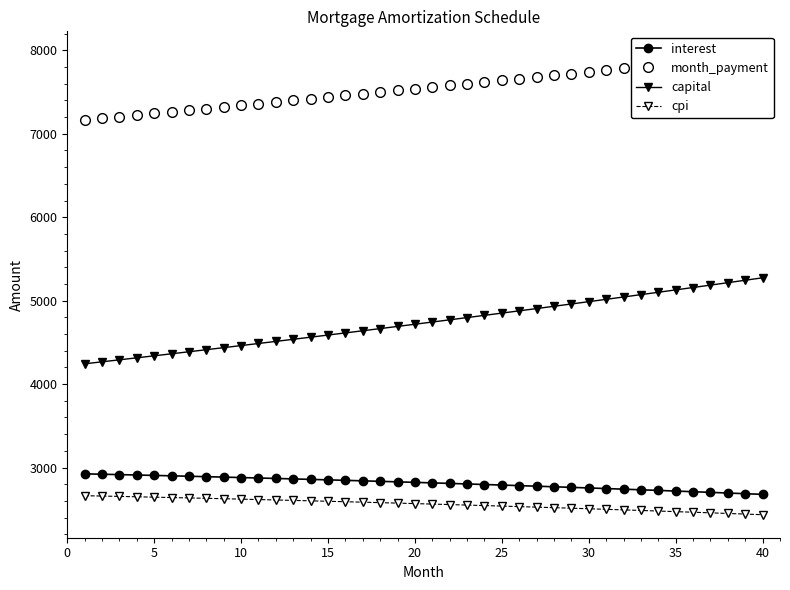

What is the lowest value of the cpi series?

2434.6